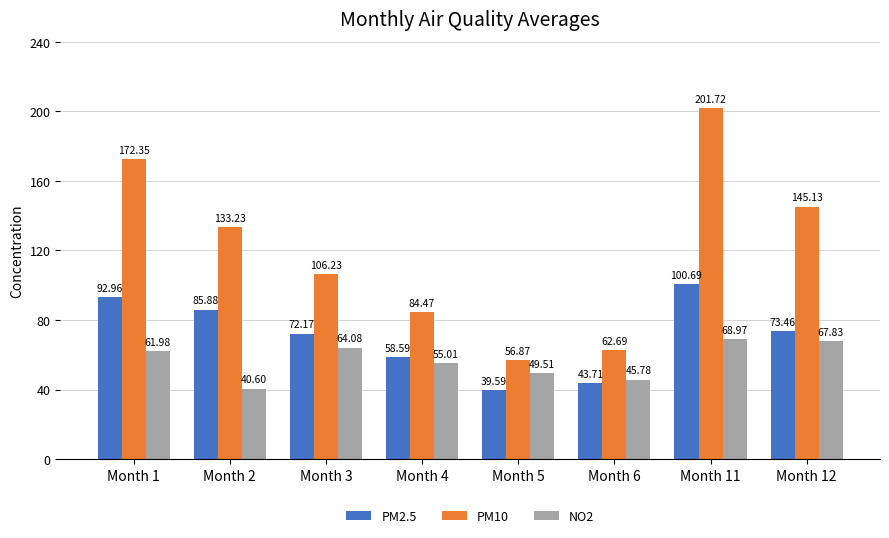

What is the total value across all series at Month 1?

327.3